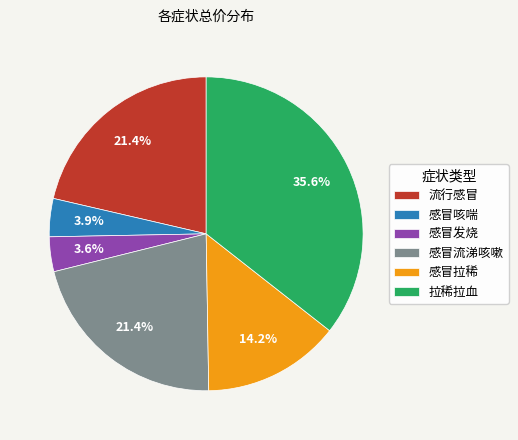

Which has a higher value, 拉稀拉血 or 感冒拉稀?

拉稀拉血